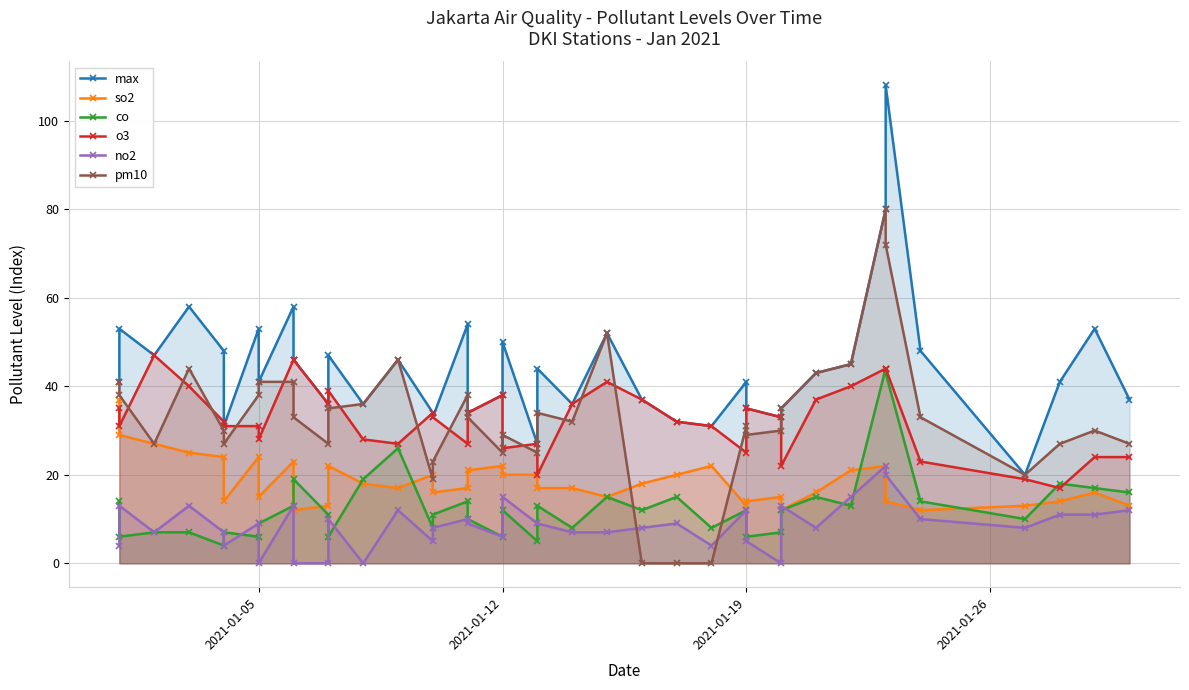

Reading left to right, extract all data points from this chart.

max: 41	53	47	58	48	31	53	41	58	46	36	47	36	46	34	33	54	34	38	50	27	44	36	52	37	32	31	41	35	33	35	43	45	80	108	48	20	41	53	37
so2: 37	29	27	25	24	14	24	15	23	12	13	22	18	17	20	16	17	21	22	20	20	17	17	15	18	20	22	13	14	15	12	16	21	22	14	12	13	14	16	13
co: 14	6	7	7	4	7	6	9	13	19	11	6	19	26	8	11	14	10	6	12	5	13	8	15	12	15	8	12	6	7	12	15	13	44	43	14	10	18	17	16
o3: 35	31	47	40	32	31	31	28	46	46	36	39	28	27	34	33	27	34	38	26	27	20	36	41	37	32	31	25	35	33	22	37	40	44	44	23	19	17	24	24
no2: 4	13	7	13	7	4	9	0	13	0	0	10	0	12	5	8	10	9	6	15	9	9	7	7	8	9	4	12	5	0	13	8	15	22	20	10	8	11	11	12
pm10: 41	38	27	44	30	27	38	41	41	33	27	35	36	46	19	23	38	33	25	29	25	34	32	52	0	0	0	31	29	30	35	43	45	80	72	33	20	27	30	27